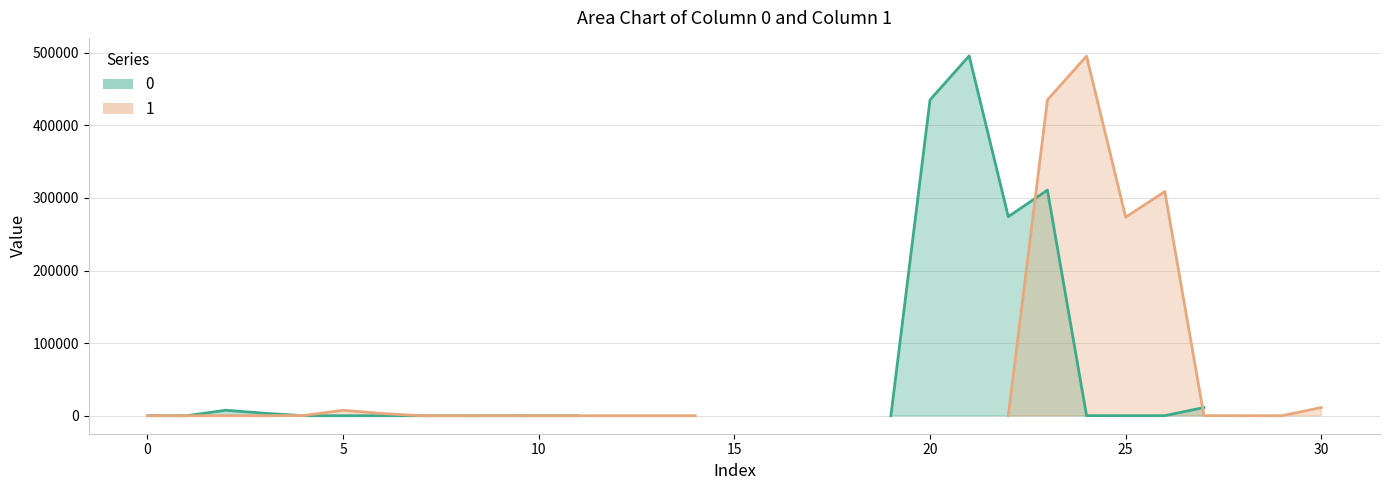

Reading left to right, list all the values displayed in this chart.

0: 0=22.2	1=0.1	2=7581.7	3=3382.1	4=6.7	5=4.2	6=43.8	7=0.3	8=7.6	9=4.5	10=1.2	11=1.0	12=0.0	13=0.0	14=0.0	15=1.9	16=0.0	17=0.0	18=0.0	19=1.7	20=435048.3	21=495681.7	22=274238.8	23=310698.7	24=151.4	25=56.8	26=66.0	27=11299.7	28=0.0	29=0.0	30=0.0
1: 0=7.6	1=9.2	2=54.9	3=5.1	4=333.7	5=7491.9	6=3057.9	7=6.7	8=3.8	9=42.2	10=0.3	11=7.5	12=4.1	13=1.2	14=1.0	15=0.0	16=0.0	17=0.0	18=1.9	19=0.0	20=0.0	21=0.0	22=1.7	23=434962.3	24=495334.1	25=273500.5	26=308756.2	27=149.3	28=51.1	29=63.6	30=11266.7